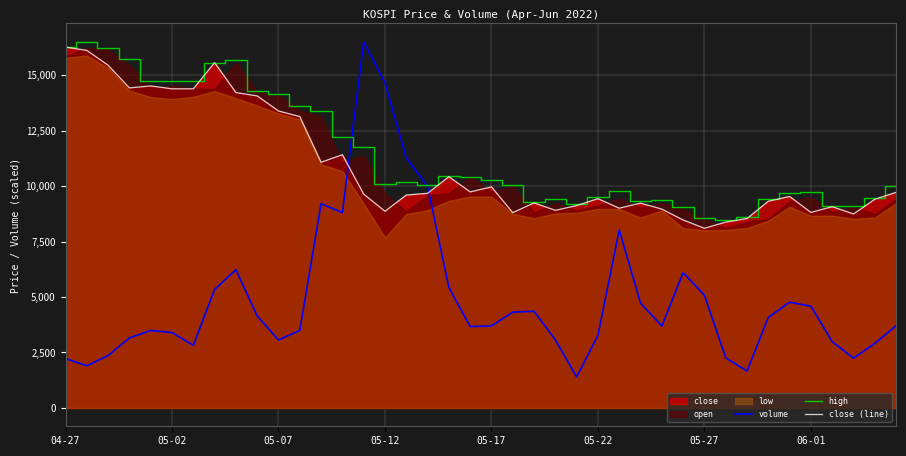

What is the lowest value of the close (line) series?

8095.0